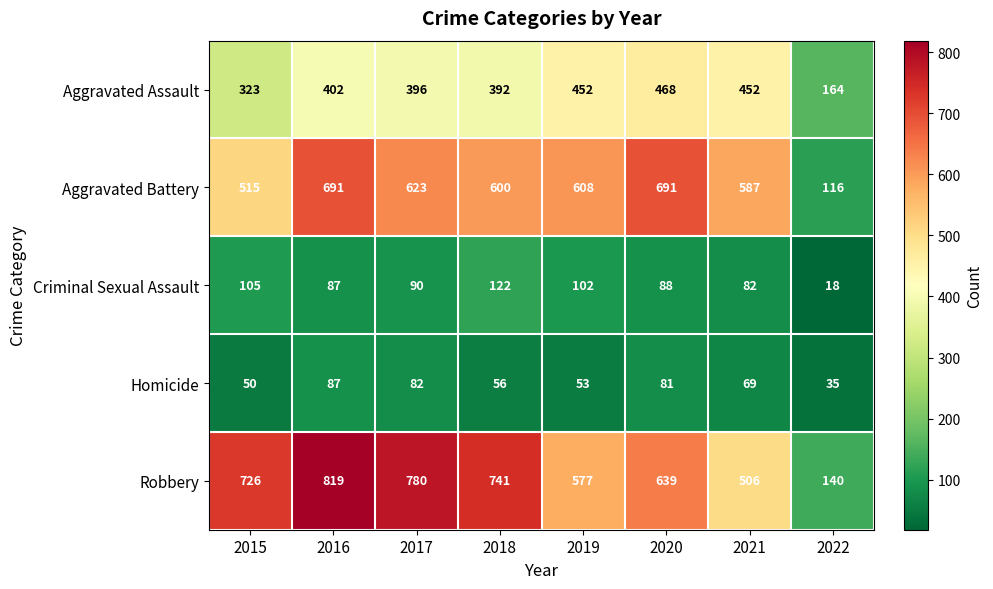

How many data points does each series have?

8